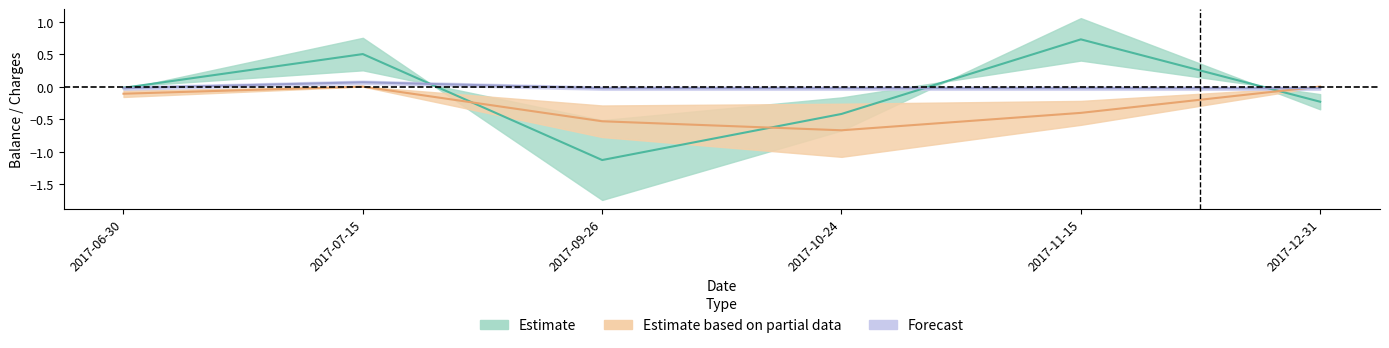

Does the chart display data point markers on the line(s)?

No